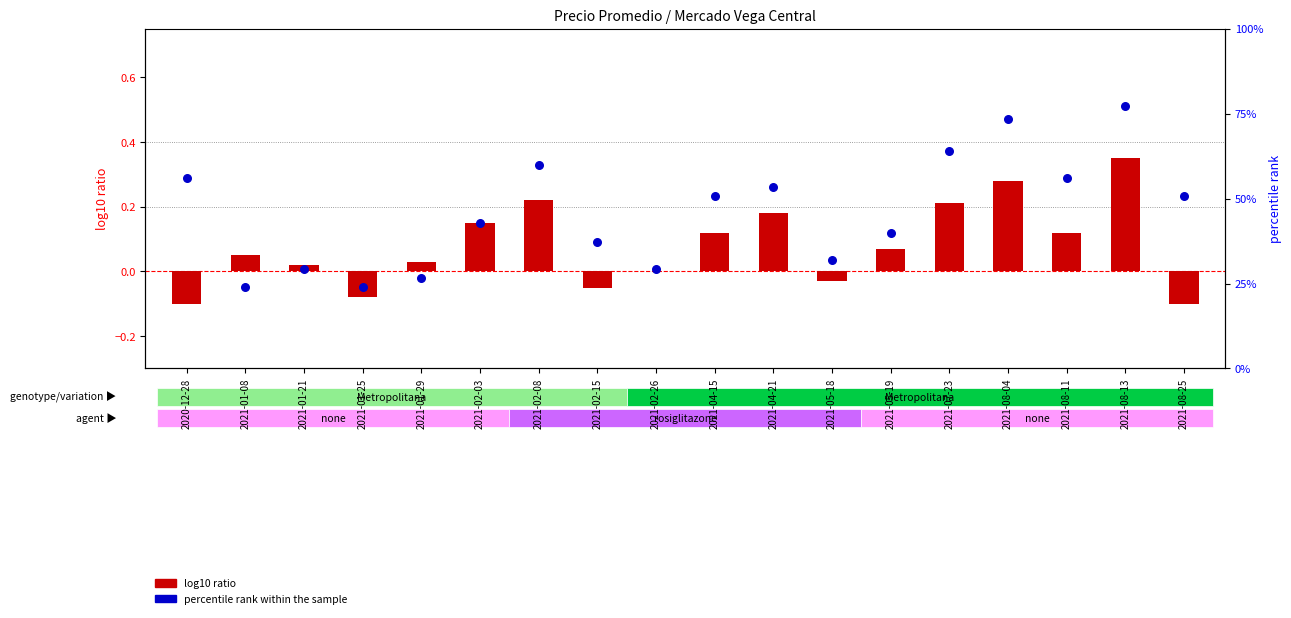

Which series has the largest total across all categories?

percentile rank within the sample